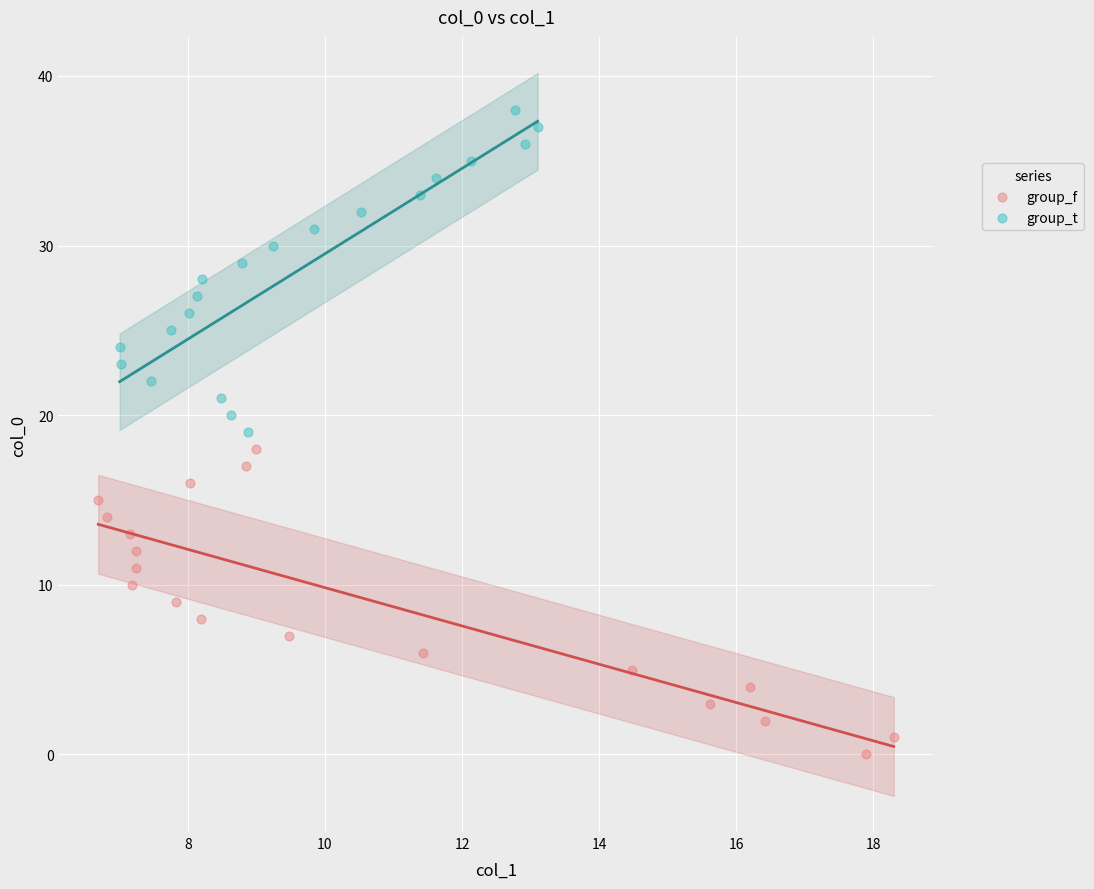

Which series reaches the minimum Y coordinate?

group_f